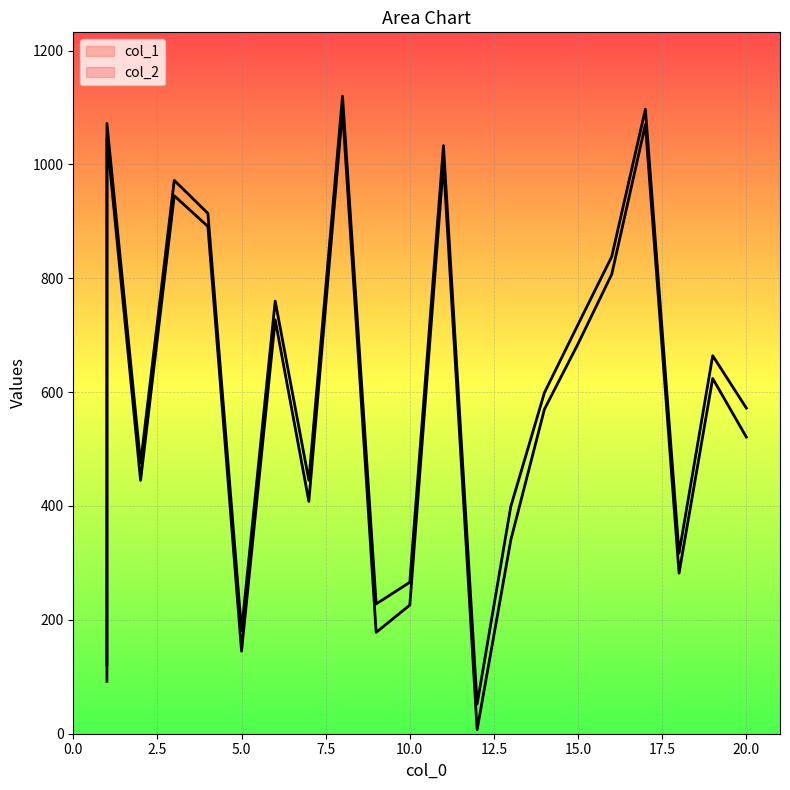

What is the value of the col_2_line point at the 19th from the left?

317